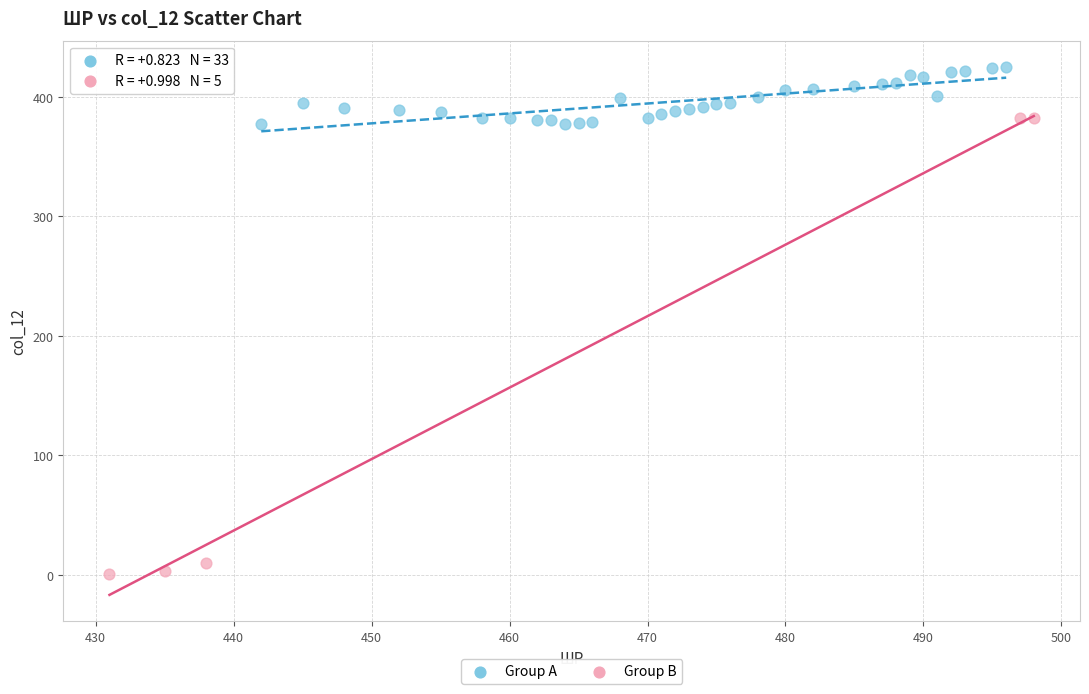

What are all the series names shown in the legend?

Group A, Group B